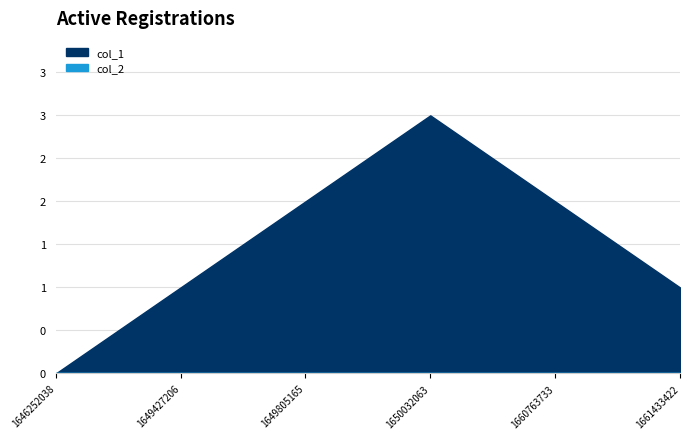

How many values in the col_1 series are below 2?

3